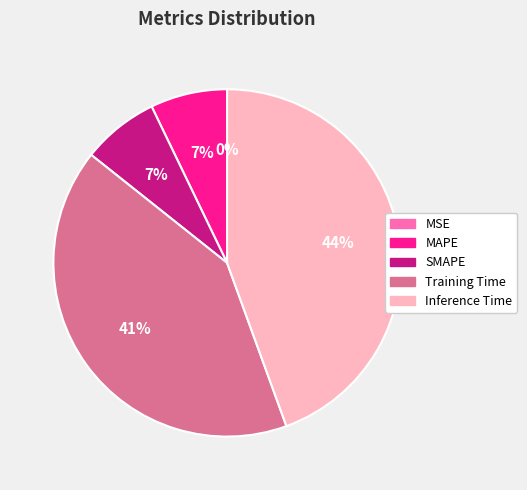

To the nearest percent, what is the difference between the largest and smallest slice percentages?

44%